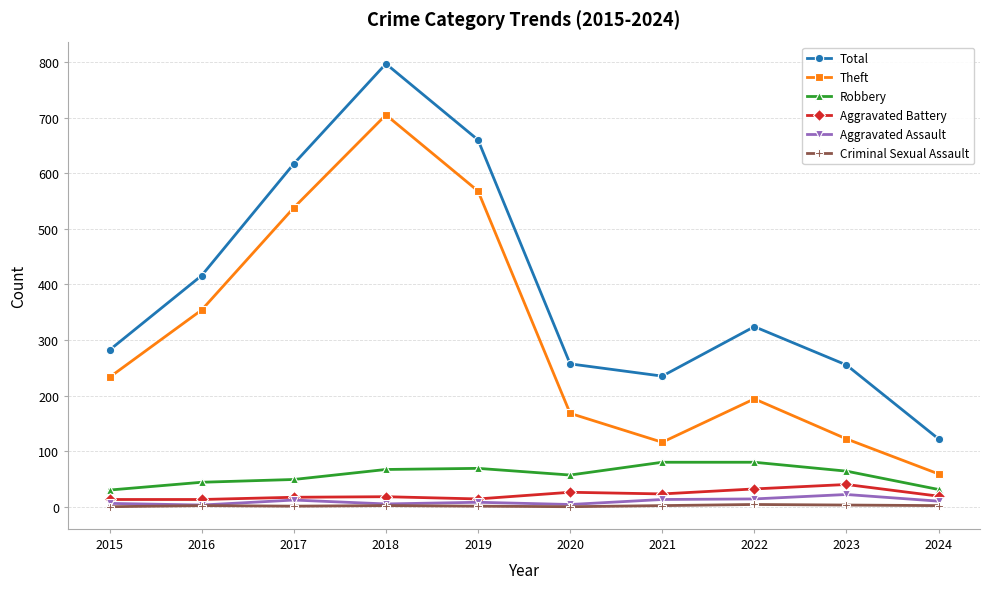

What is the difference between the second highest and second lowest values in the Total series?

425